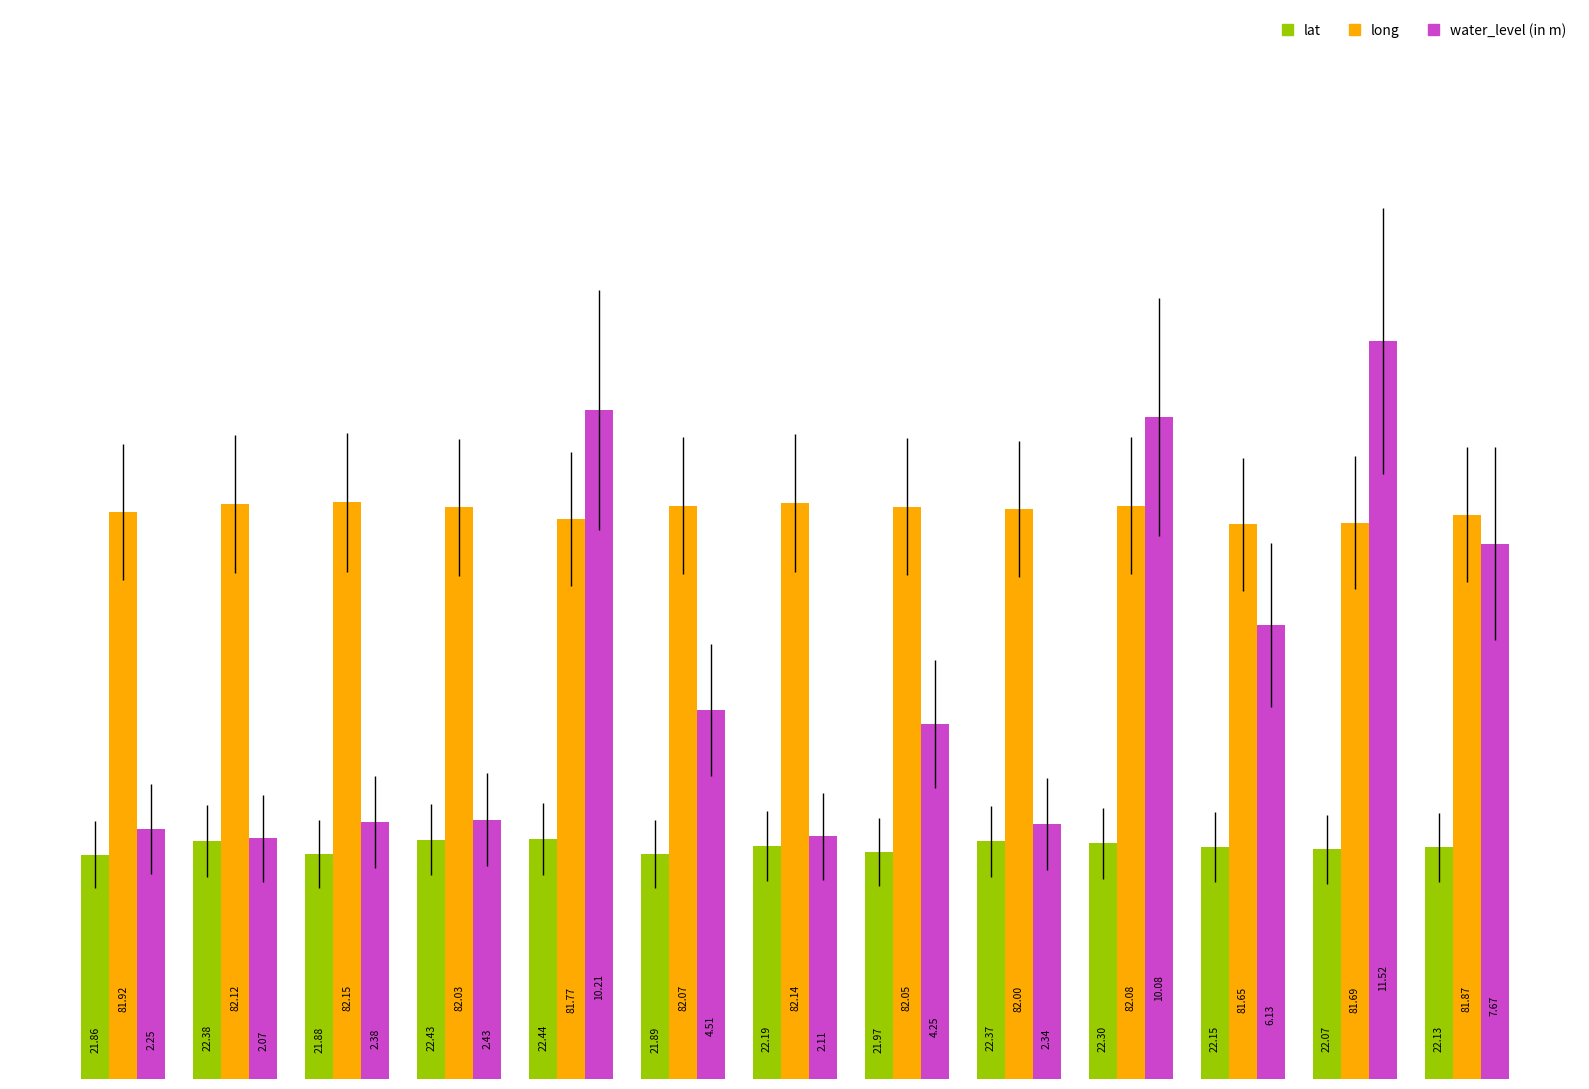

What are all the series names shown in the legend?

lat, long, water_level (in m)